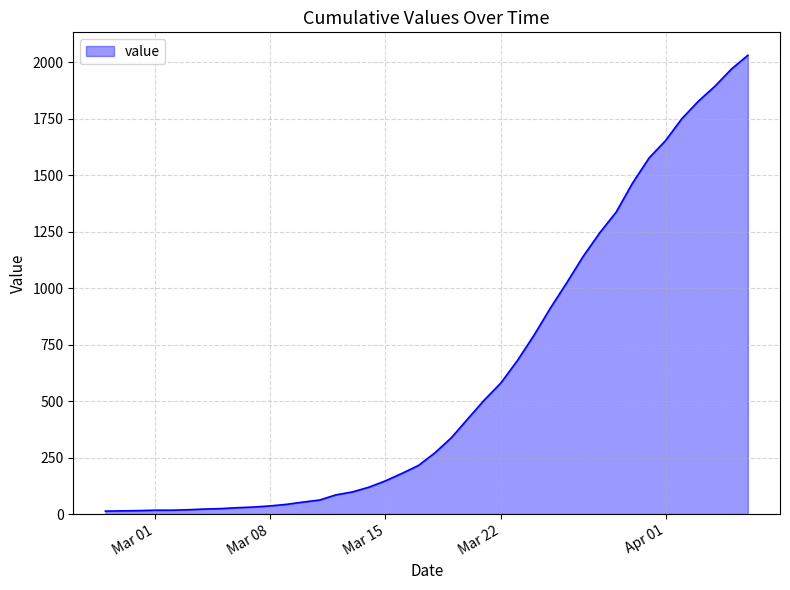

What is the difference between the maximum and minimum values?

2019